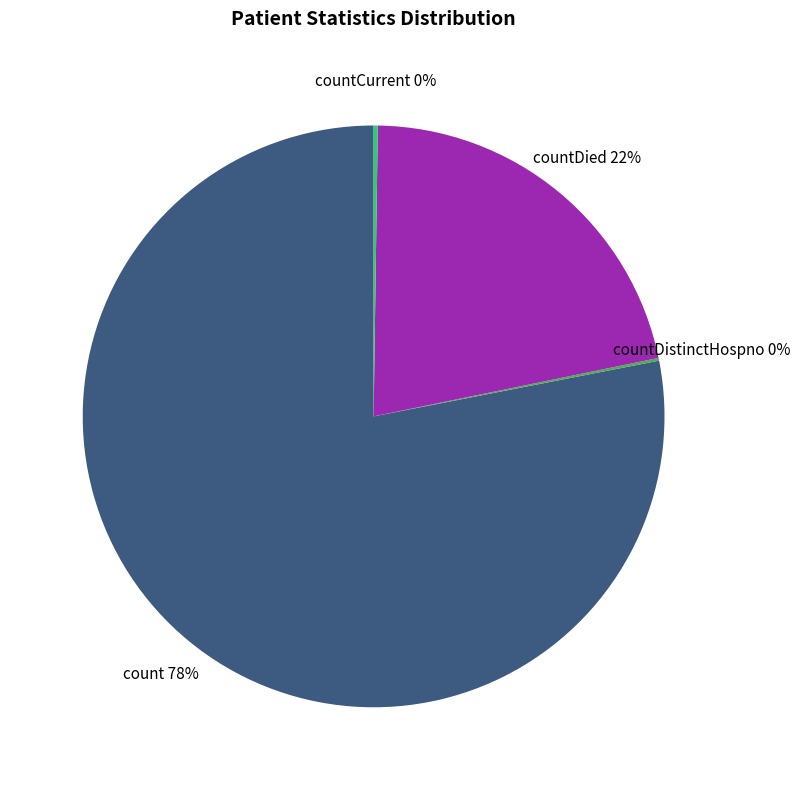

Does count account for over 50% of the chart?

Yes